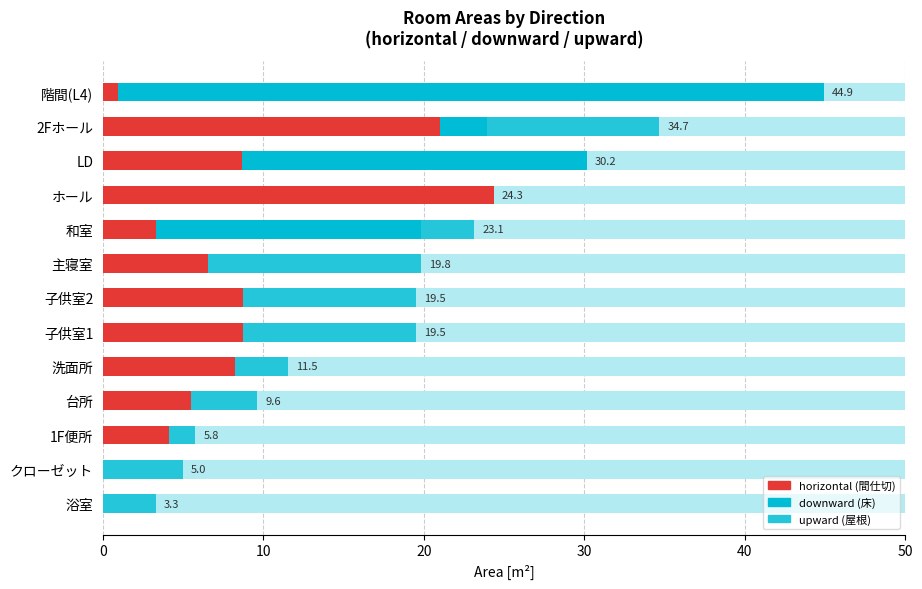

Does the chart contain any negative values?

No